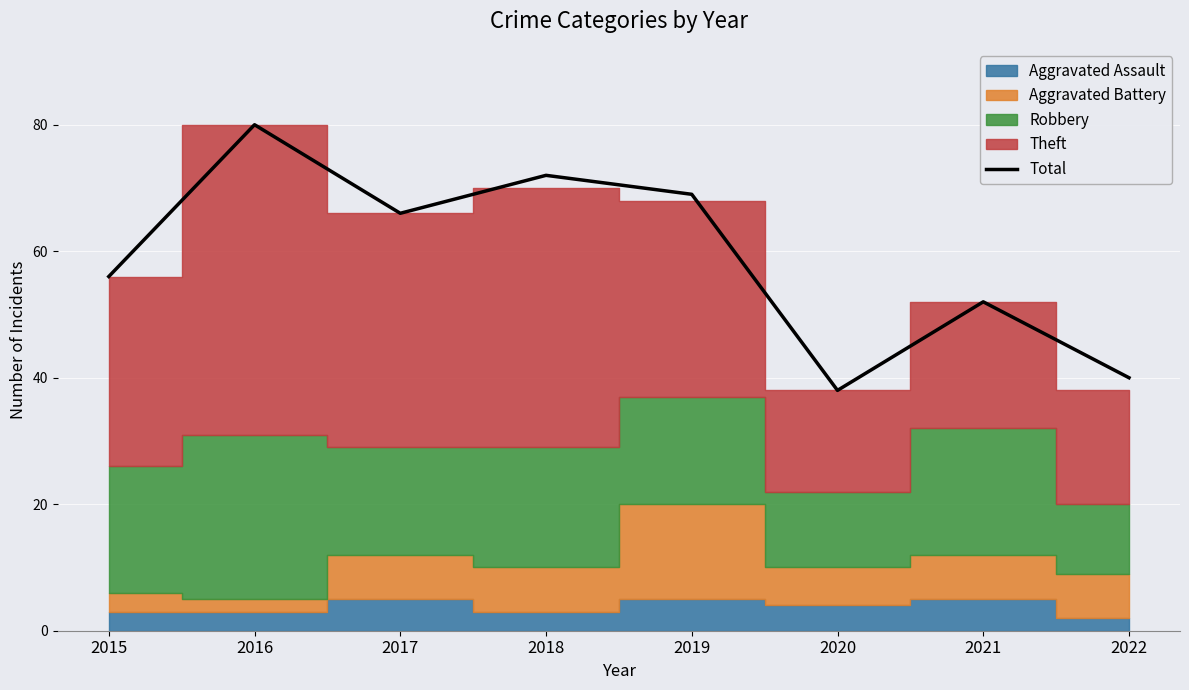

True or false: the data has more than 1 interior local peaks.

True